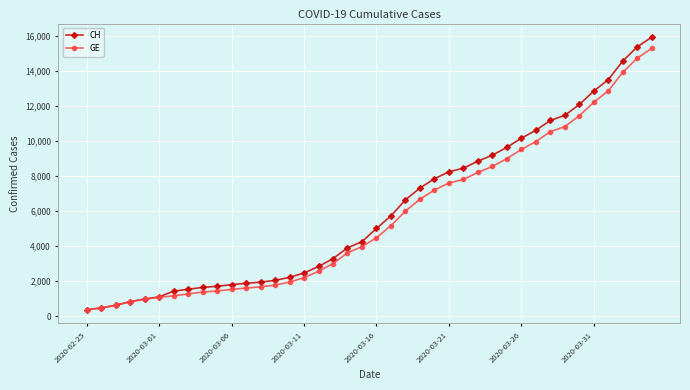

What is the value of the GE point at the 5th from the left?

981